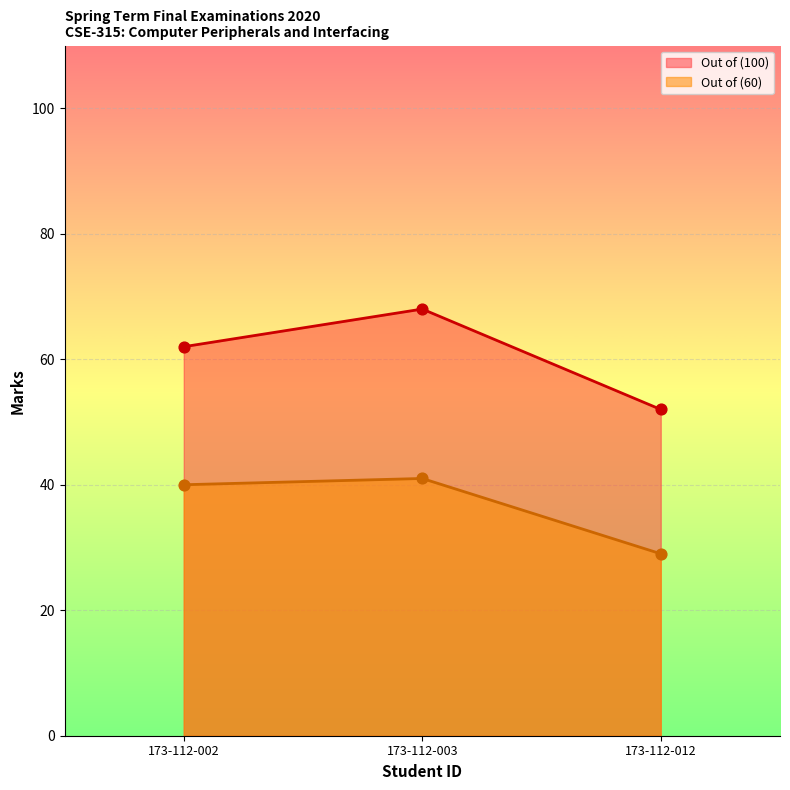

What are all the series names shown in the legend?

Out of (100), Out of (60)